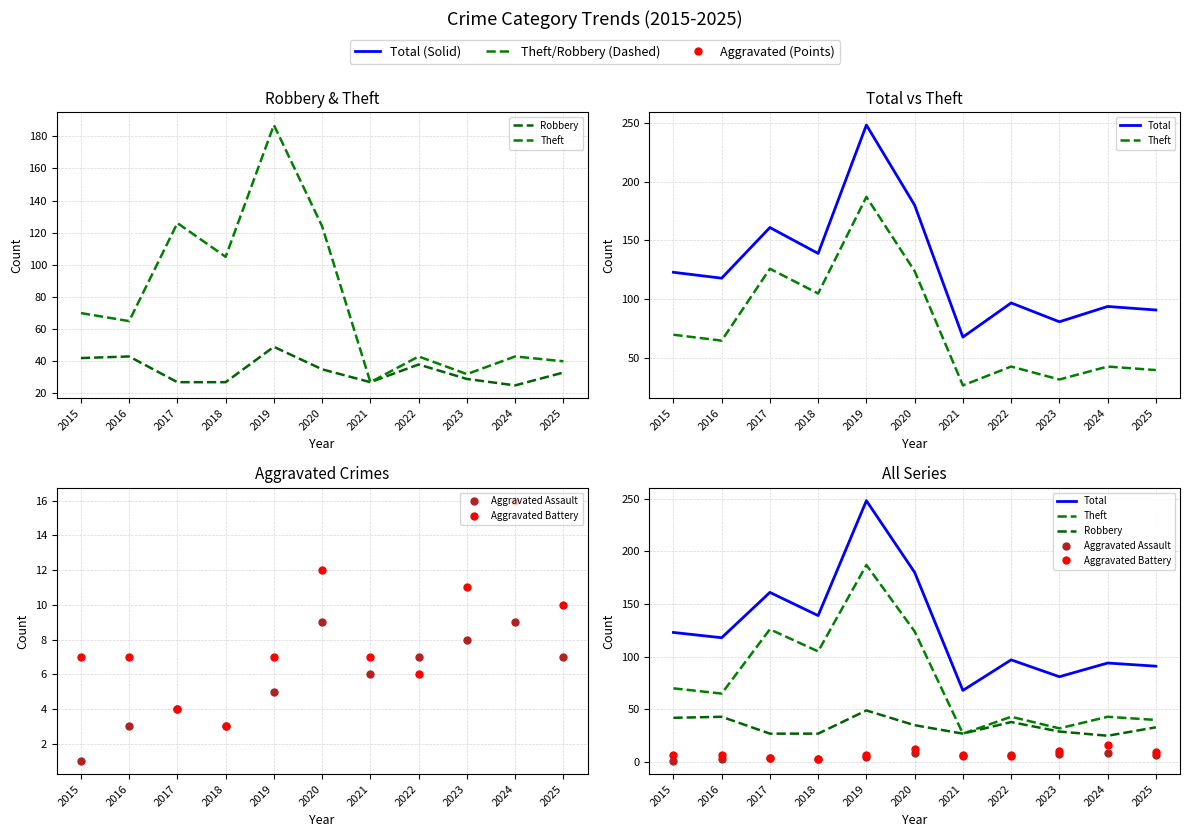

Rank the series by their maximum value, from highest to lowest.

Total, Theft, Robbery, Aggravated Battery, Aggravated Assault